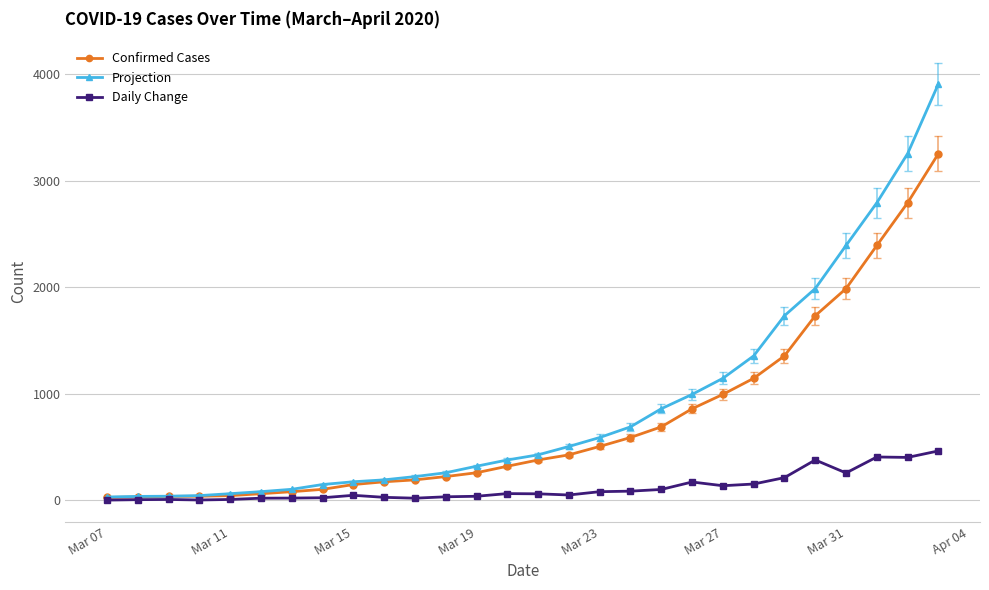

What is the value of the Confirmed Cases point at the 20th from the left?

858.0